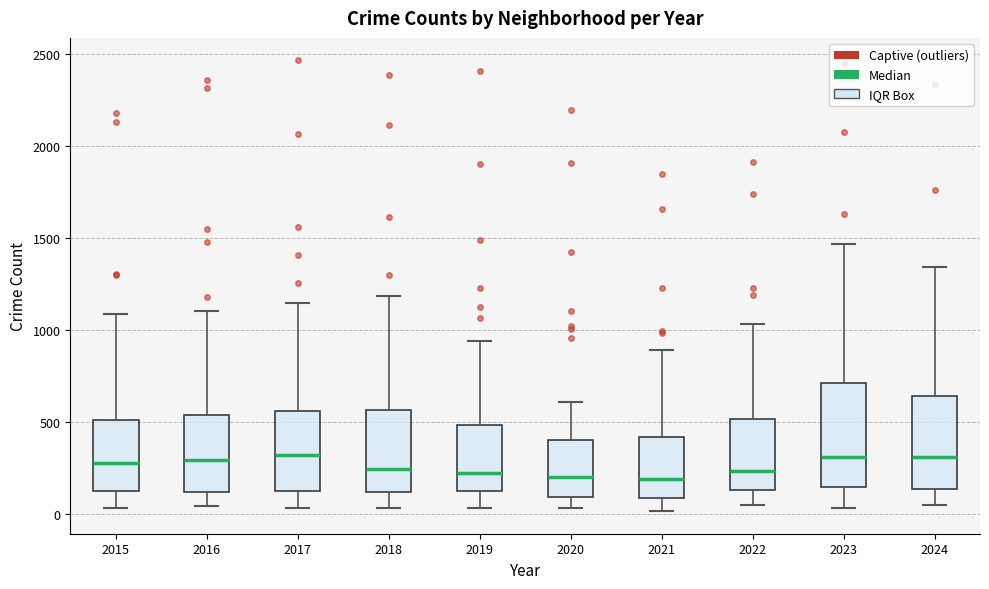

Where is the upper edge of the box at x = 2024 on the y-axis? The values are not printed on the chart, so give them approximately, as read against the axis.

650